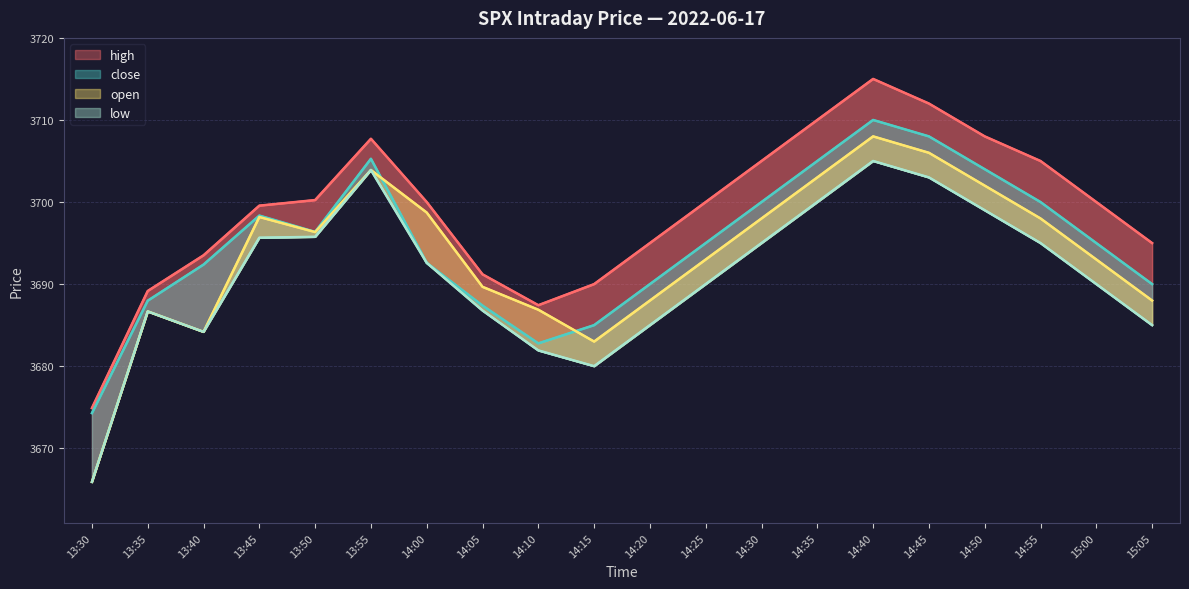

The value of open at 14:55 is 5734.8. True or false?

False